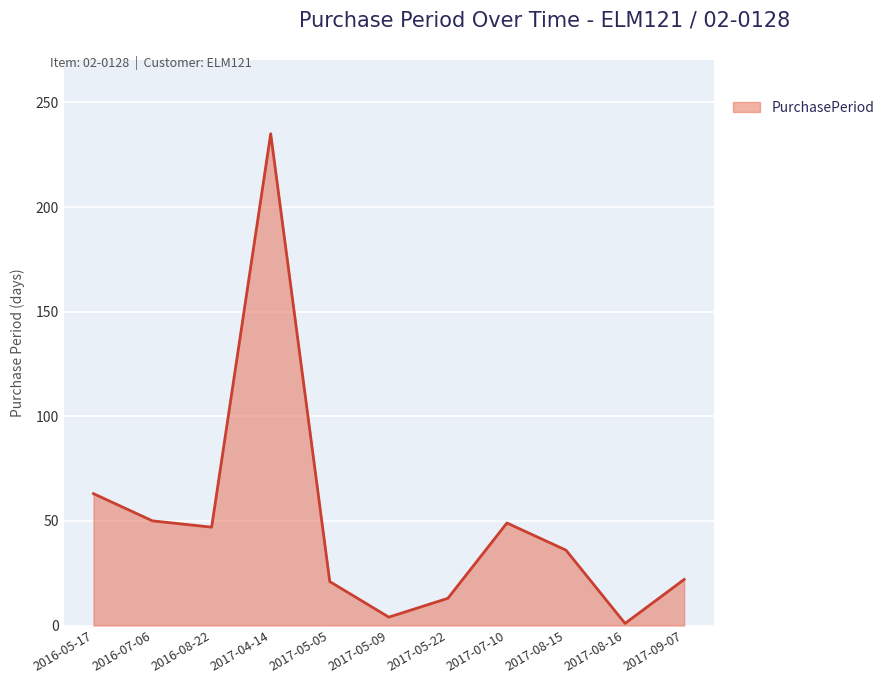

At which label is the value closest to 118?

2016-05-17